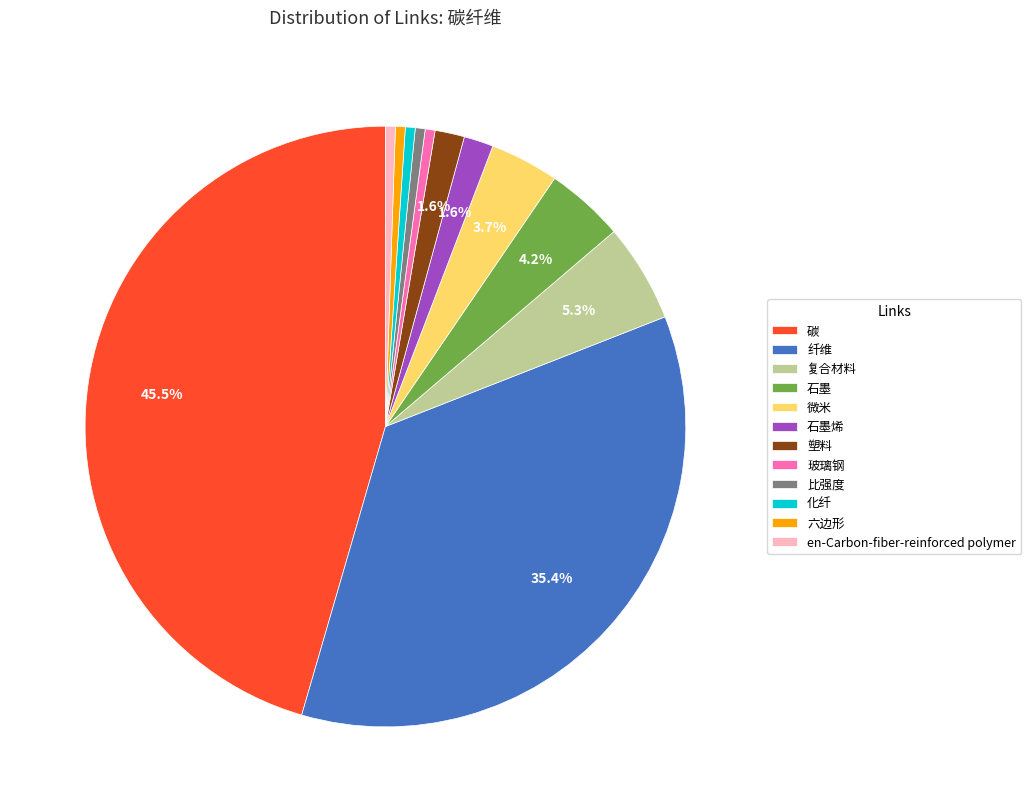

How much of the chart is everything except 微米?

96.3%